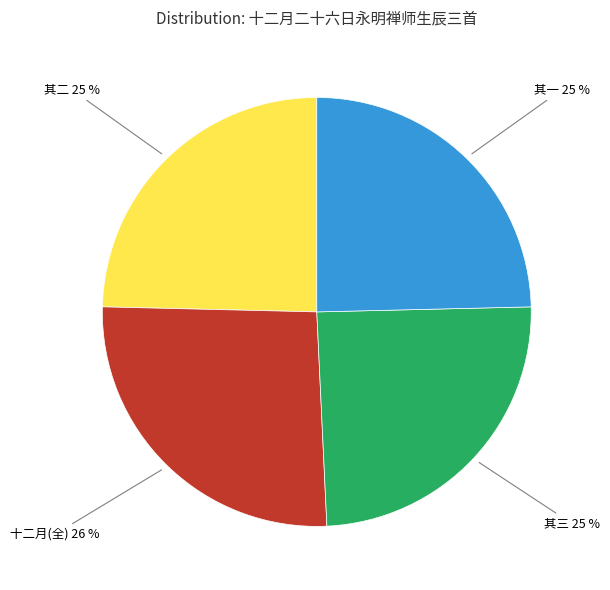

To the nearest percent, what portion does 十二月(全) 26 % represent?

26%